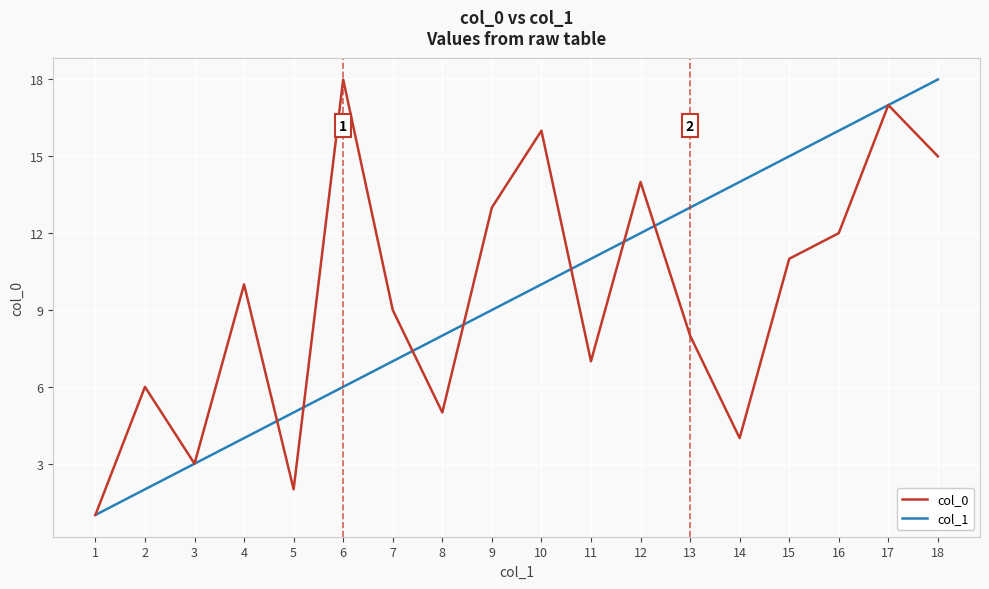

What is the difference between the col_0 values at 13 and 3?

5